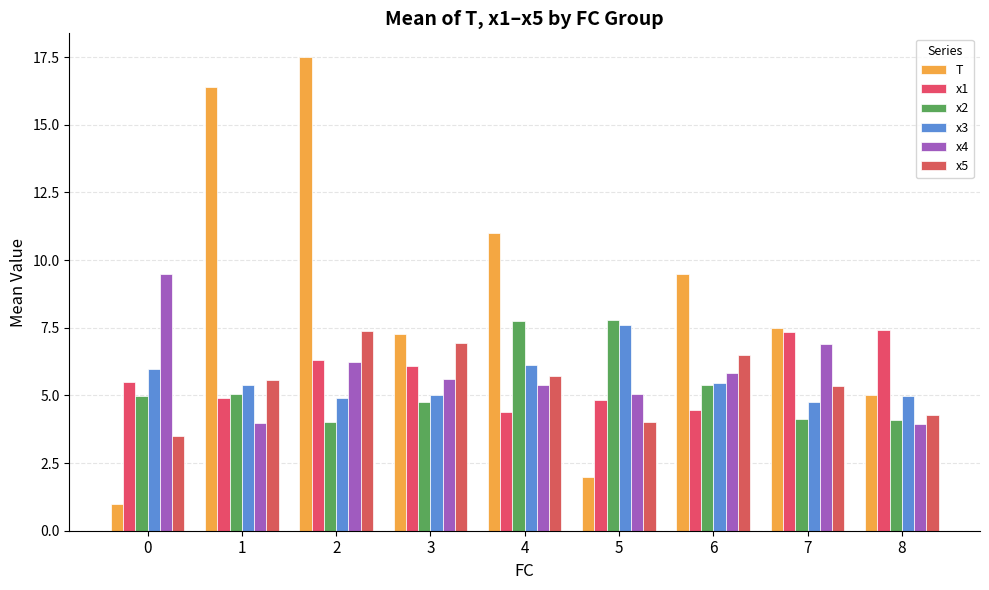

At 3, list the series in order from largest to smallest.

T, x5, x1, x4, x3, x2